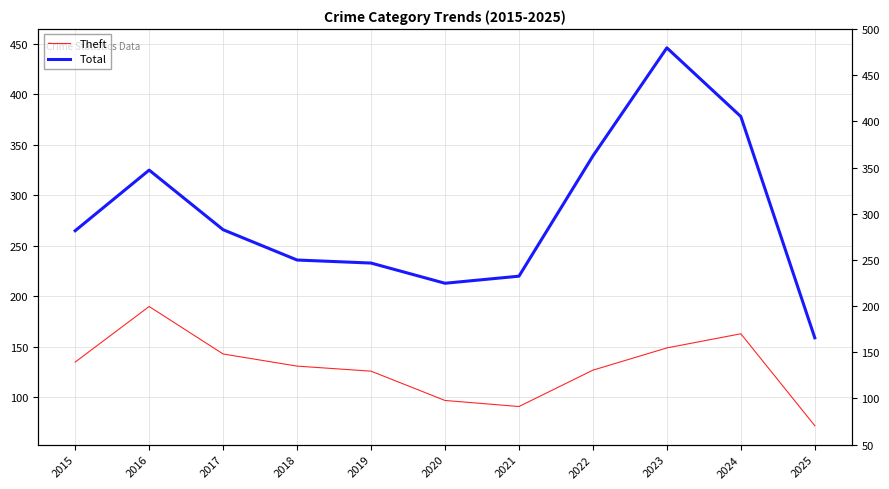

At which label does Total reach its peak?

2023